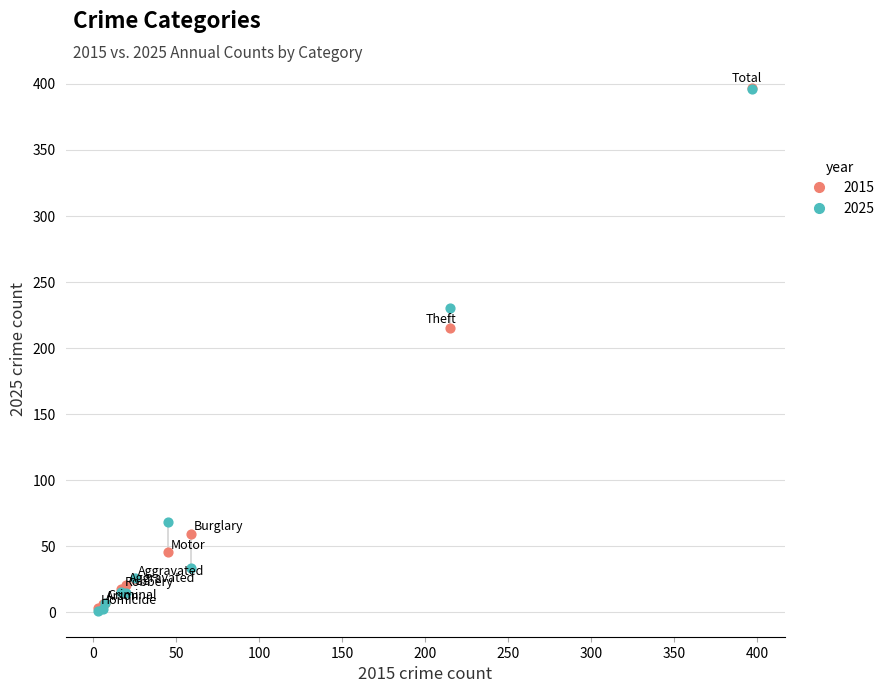

What are all the series names shown in the legend?

2015, 2025